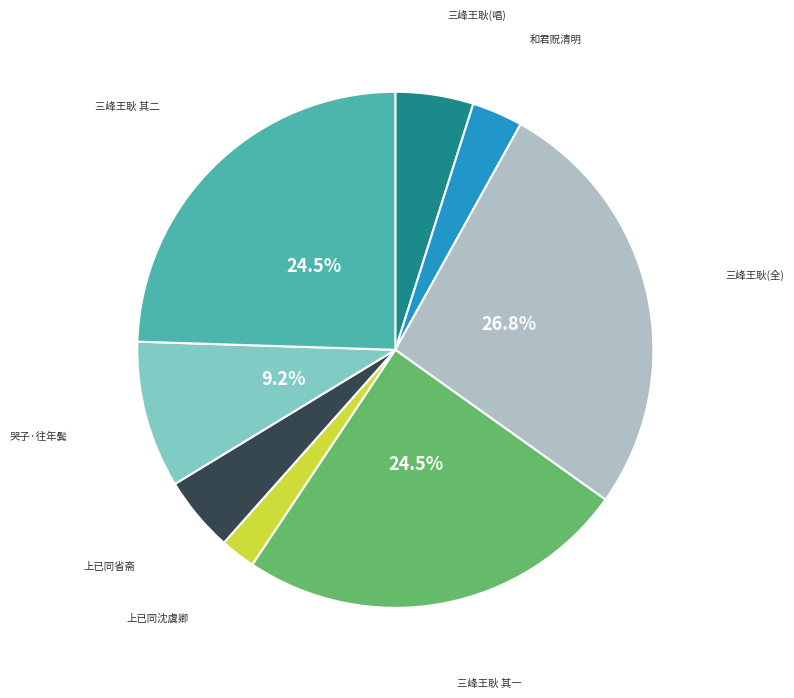

Does any single category account for the majority?

No